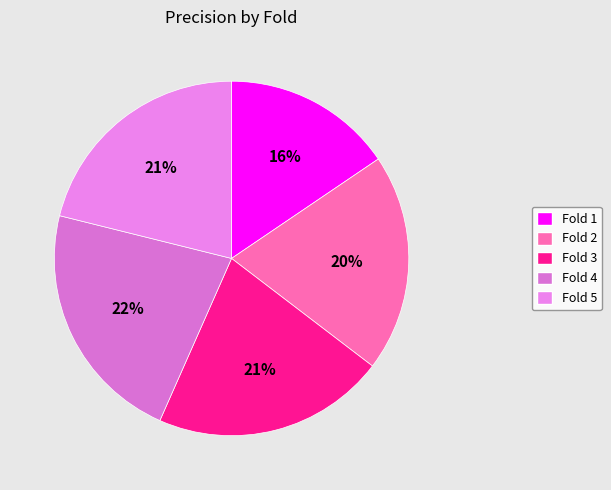

To the nearest percent, what percentage of the pie is Fold 2?

20%